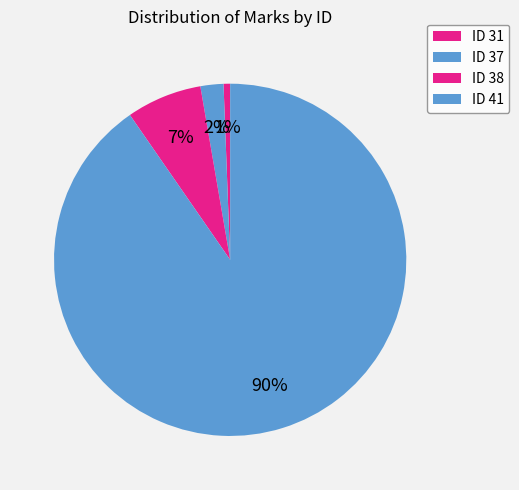

How many slices are in this pie chart?

4